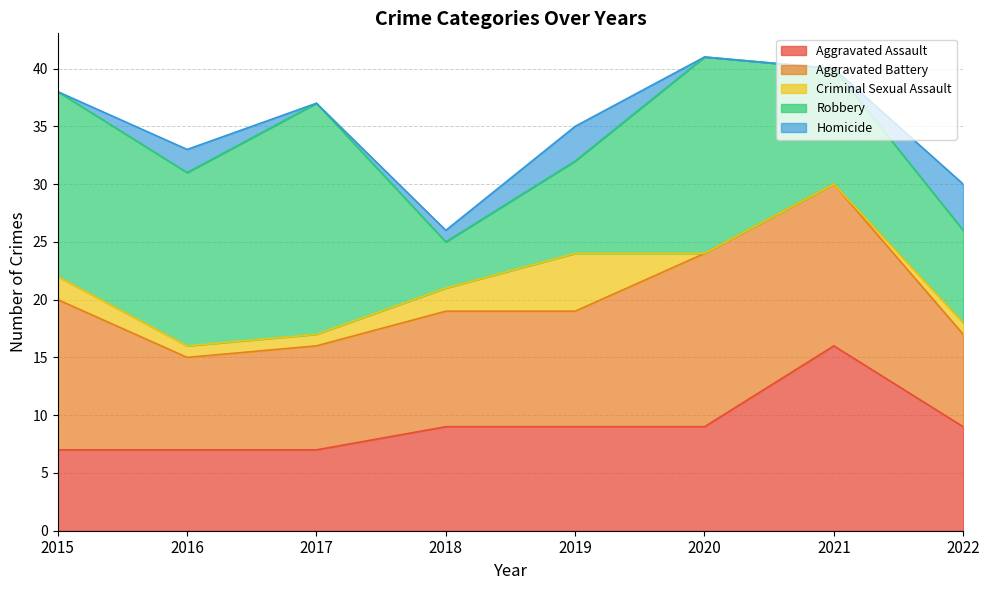

At 2021, list the series in order from largest to smallest.

Aggravated Assault, Aggravated Battery, Robbery, Criminal Sexual Assault, Homicide